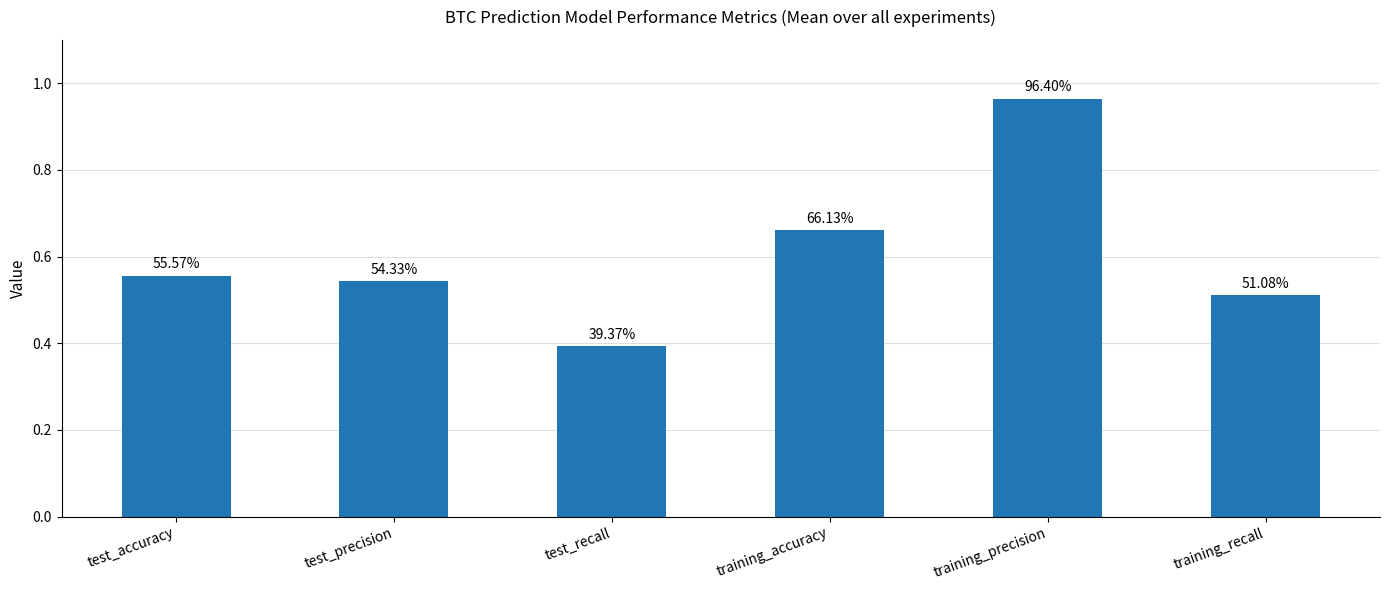

Reading left to right, extract all data points from this chart.

test_accuracy=0.6	test_precision=0.5	test_recall=0.4	training_accuracy=0.7	training_precision=1.0	training_recall=0.5